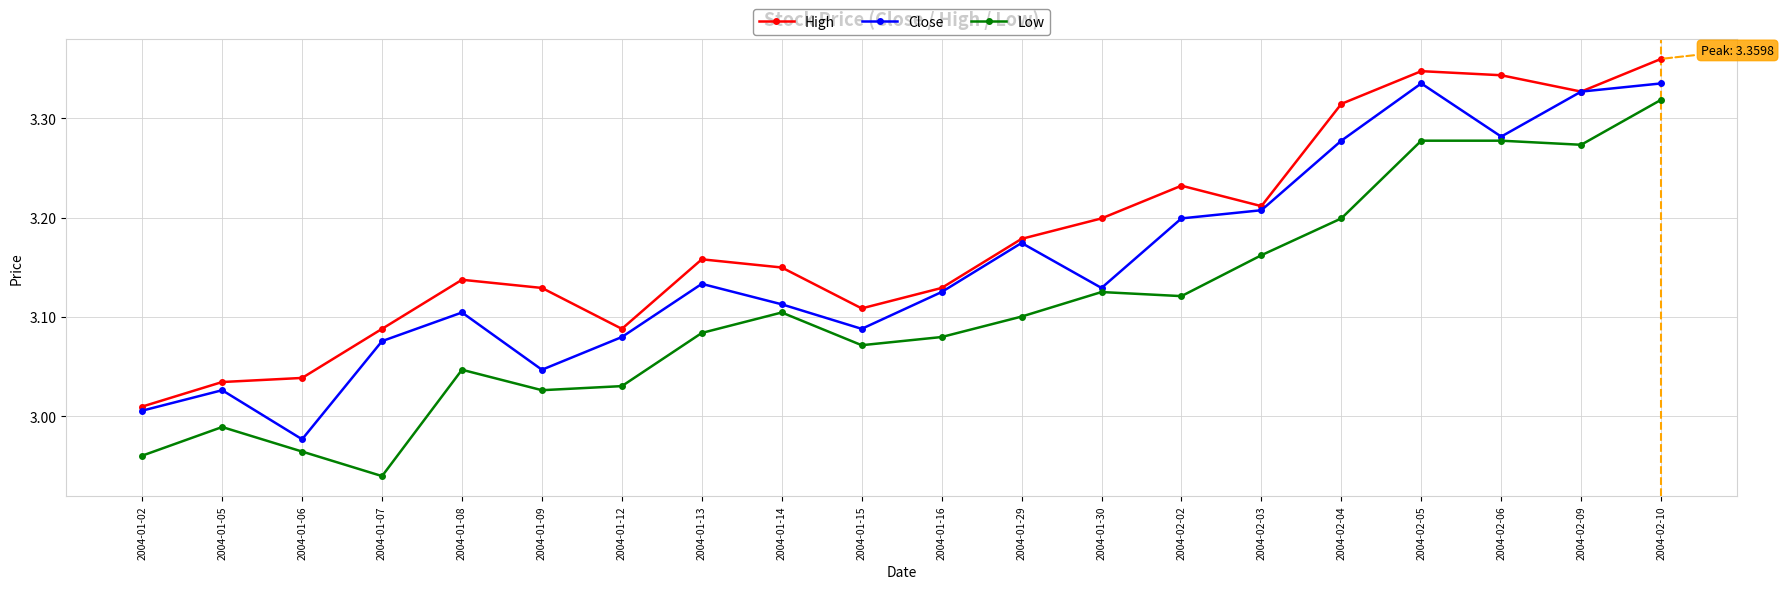

At which label does Close reach its minimum?

2004-01-06